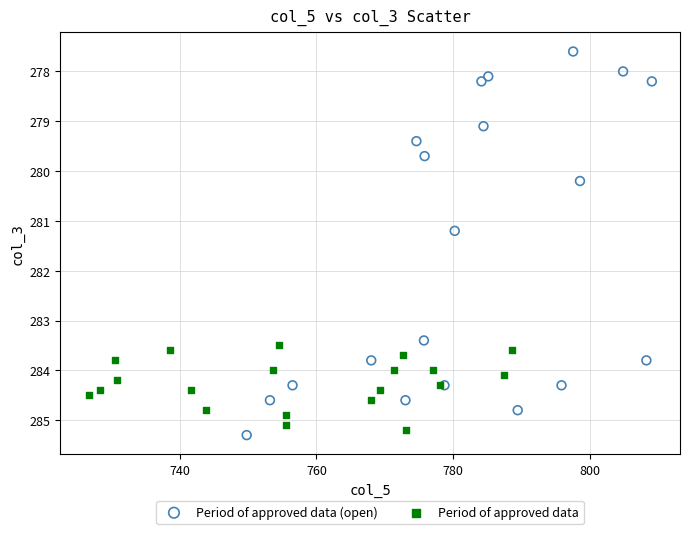

Which series contains the lowest Y value?

Period of approved data (open)